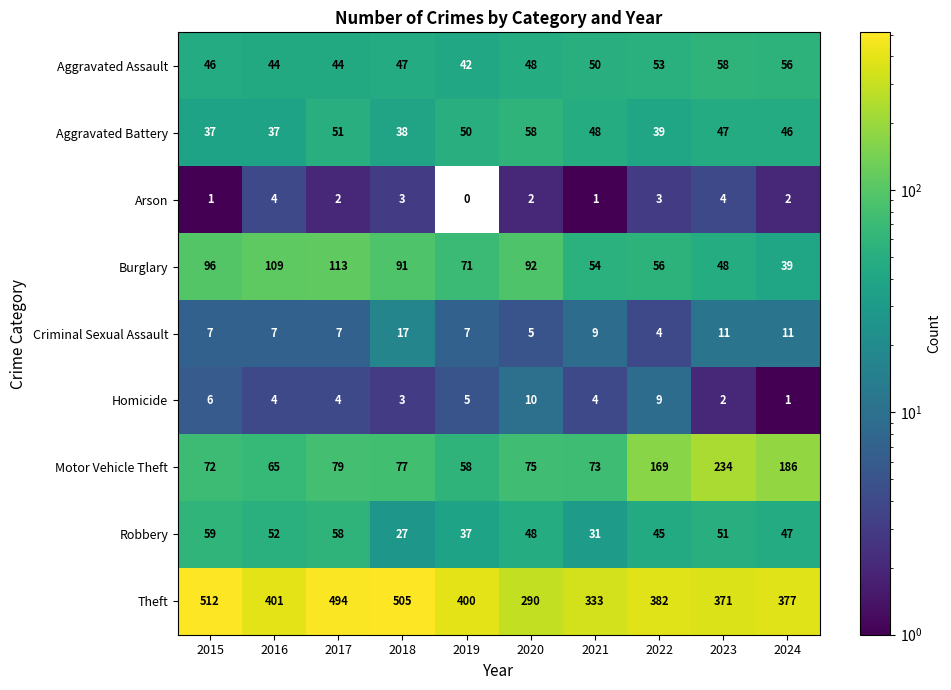

The value of Arson at 2022 is 3. True or false?

True